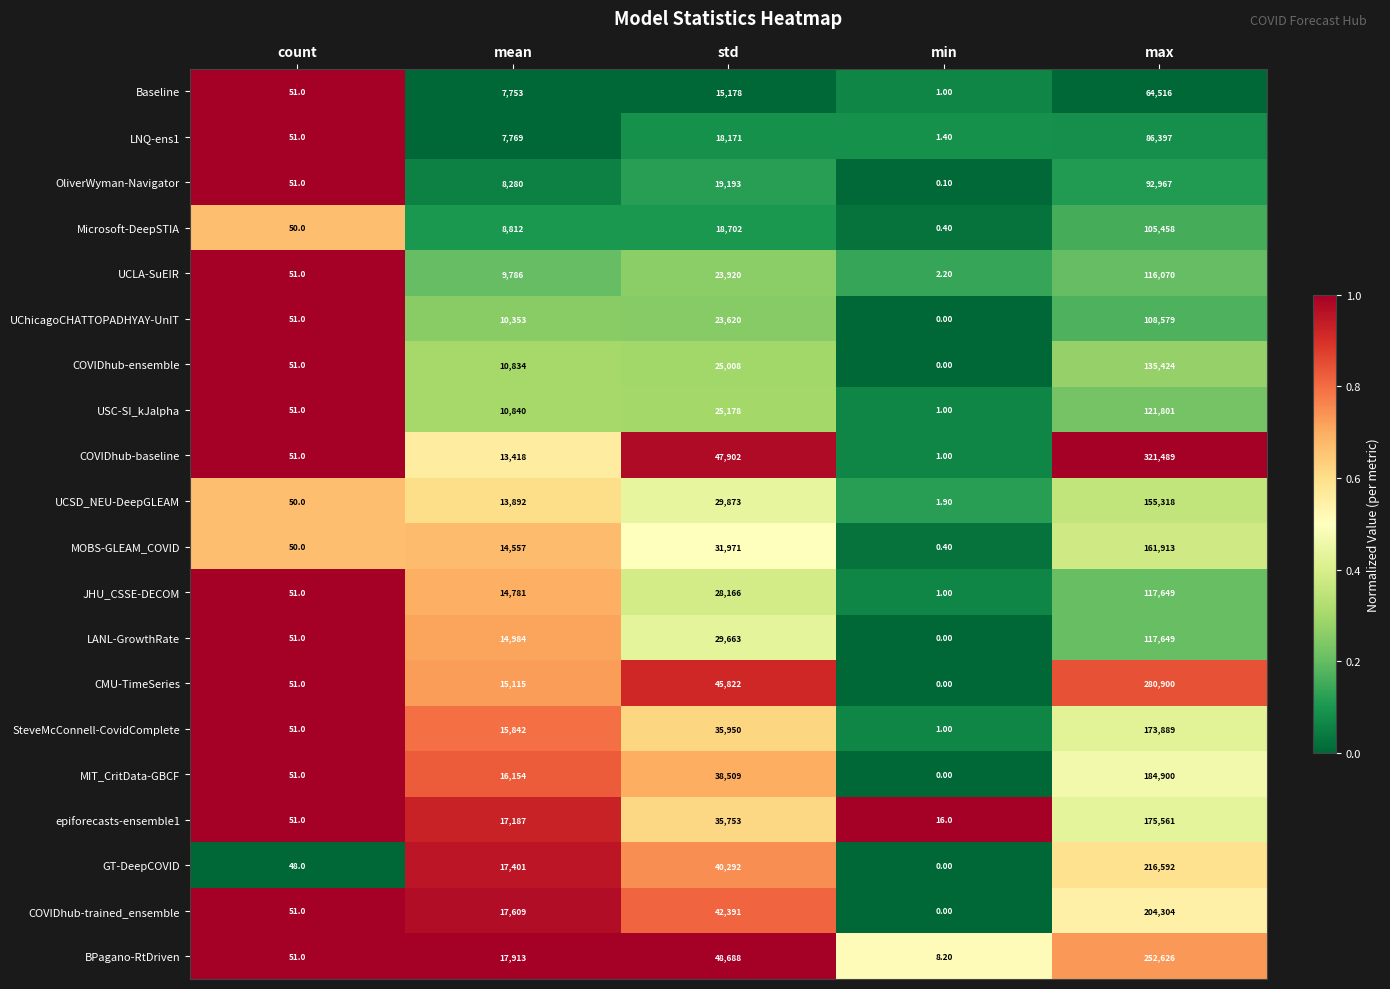

What is the difference between the maximum and minimum values in the OliverWyman-Navigator series?

92966.9